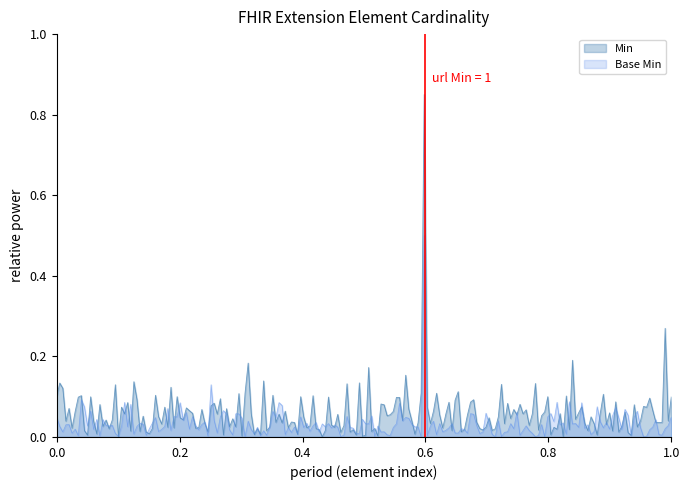

What is the difference between the maximum and minimum values in the Min series?

1